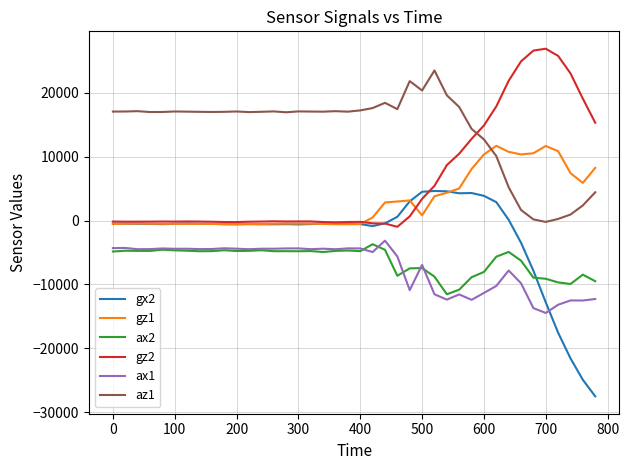

What is the maximum value for gz1?

11682